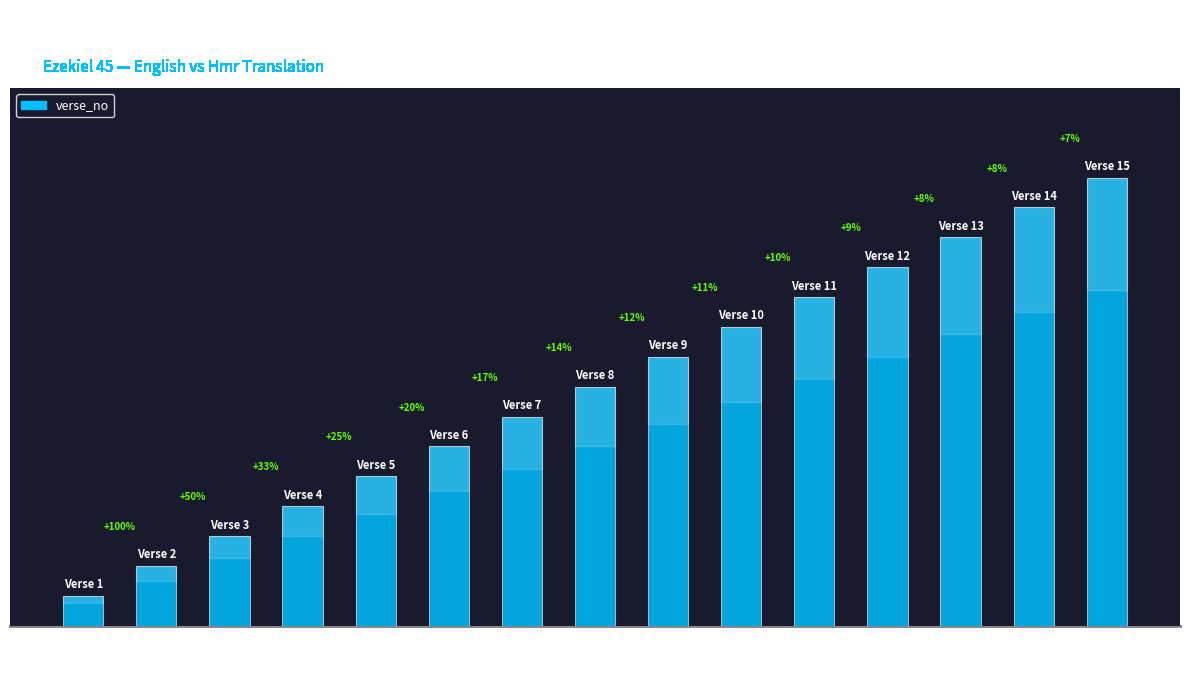

At which category does the chart reach its peak across all series?

Verse 15